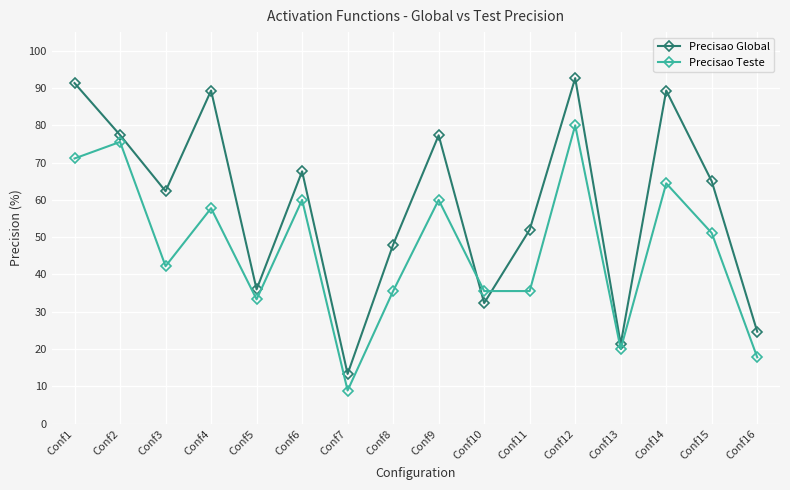

At which category is the sum across all series the highest?

Conf12